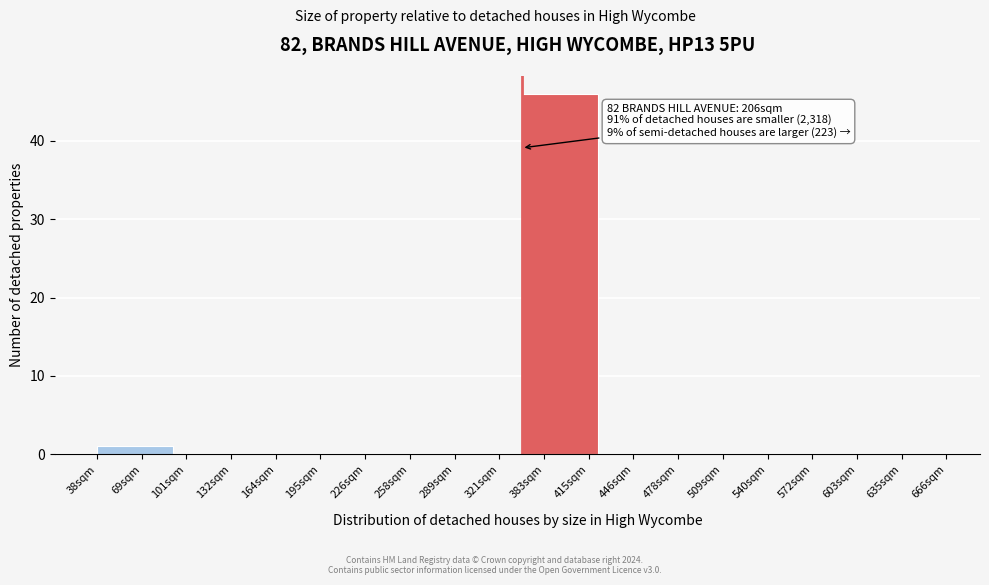

Reading left to right, transcribe all the data shown in this chart.

69sqm=1	132sqm=0	195sqm=0	258sqm=0	289sqm=0	383sqm=46	446sqm=0	509sqm=0	572sqm=0	635sqm=0